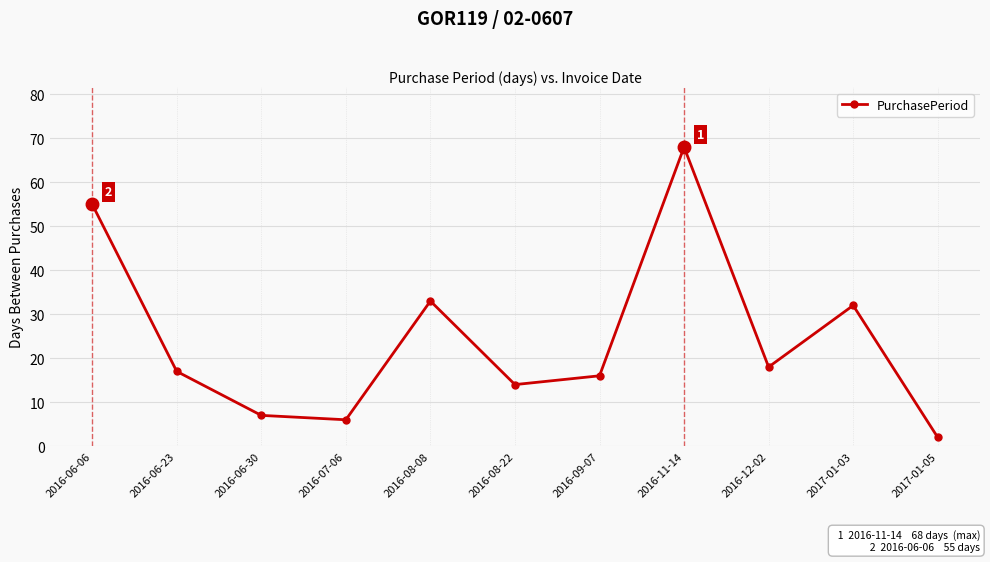

Rank the categories by value from lowest to highest.

2017-01-05, 2016-07-06, 2016-06-30, 2016-08-22, 2016-09-07, 2016-06-23, 2016-12-02, 2017-01-03, 2016-08-08, 2016-06-06, 2016-11-14